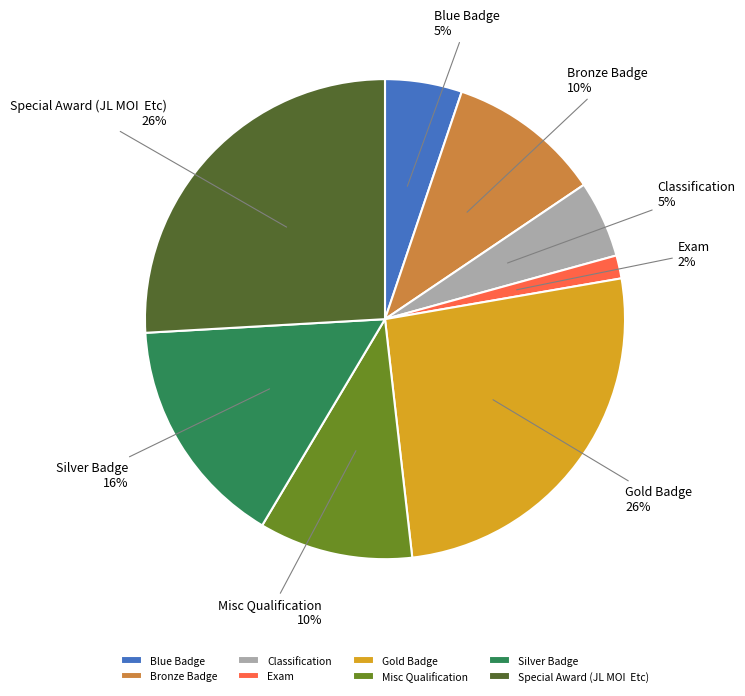

The Gold Badge slice represents 26% of the pie. True or false?

True